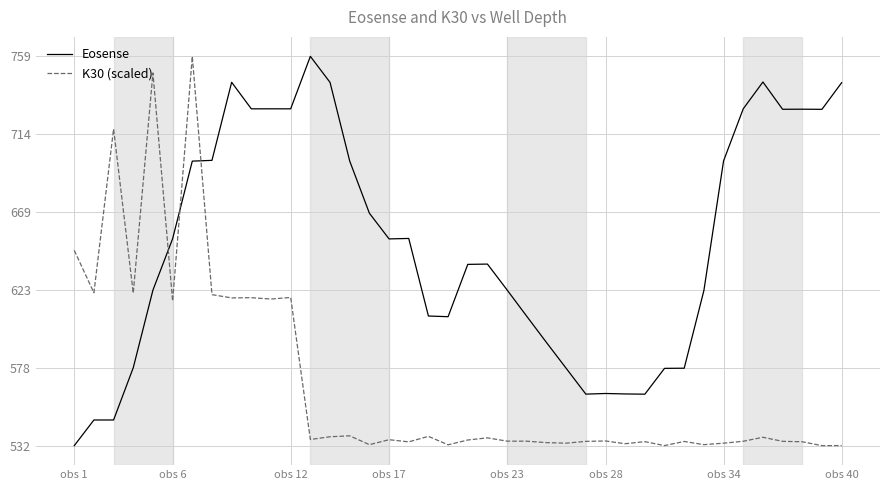

Rank the series by their average value, from highest to lowest.

Eosense, K30 (scaled)